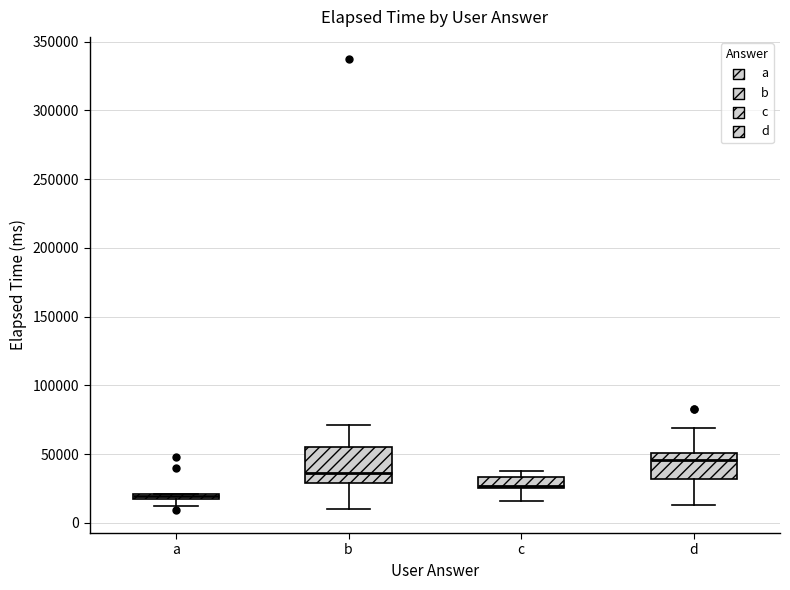

Which box's median line is the lowest?

a